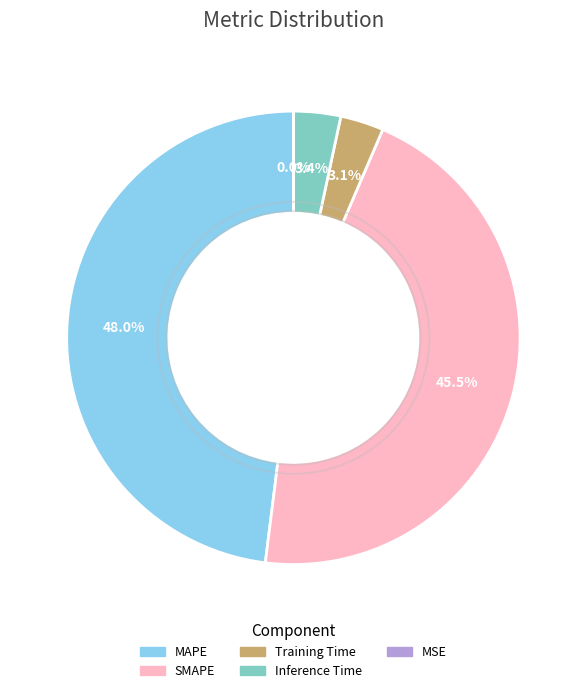

To the nearest percent, what is the difference between the largest and smallest slice percentages?

48%